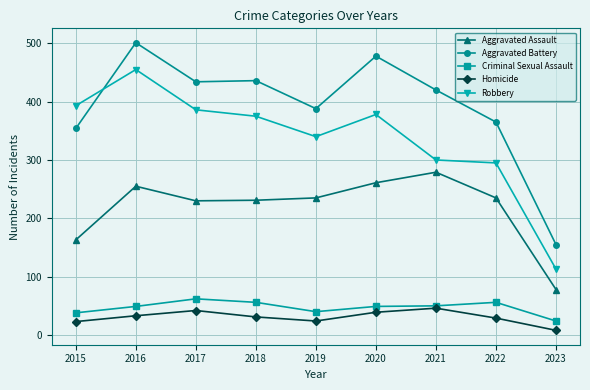

What is the difference between the highest and lowest values at 2019?

364